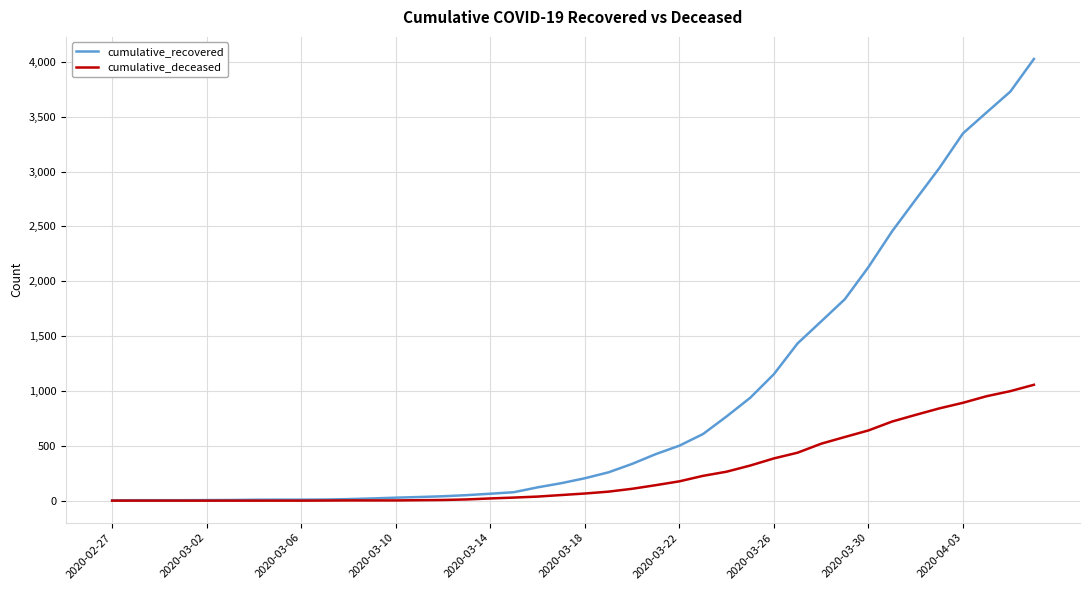

At how many categories does at least one series exceed 748?

14